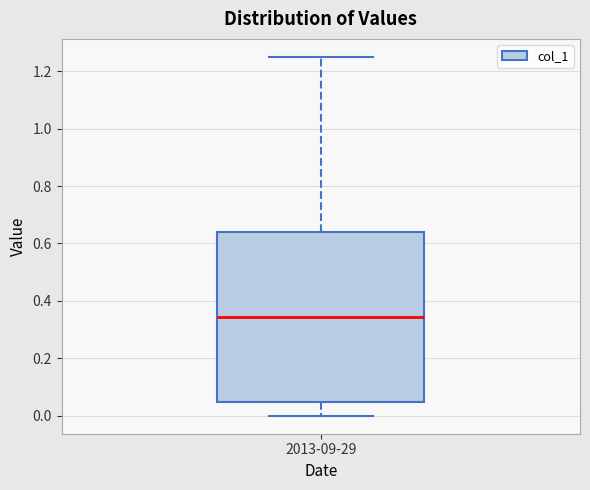

Where is the upper edge of the box for 2013-09-29 on the y-axis? The values are not printed on the chart, so give them approximately, as read against the axis.

0.64